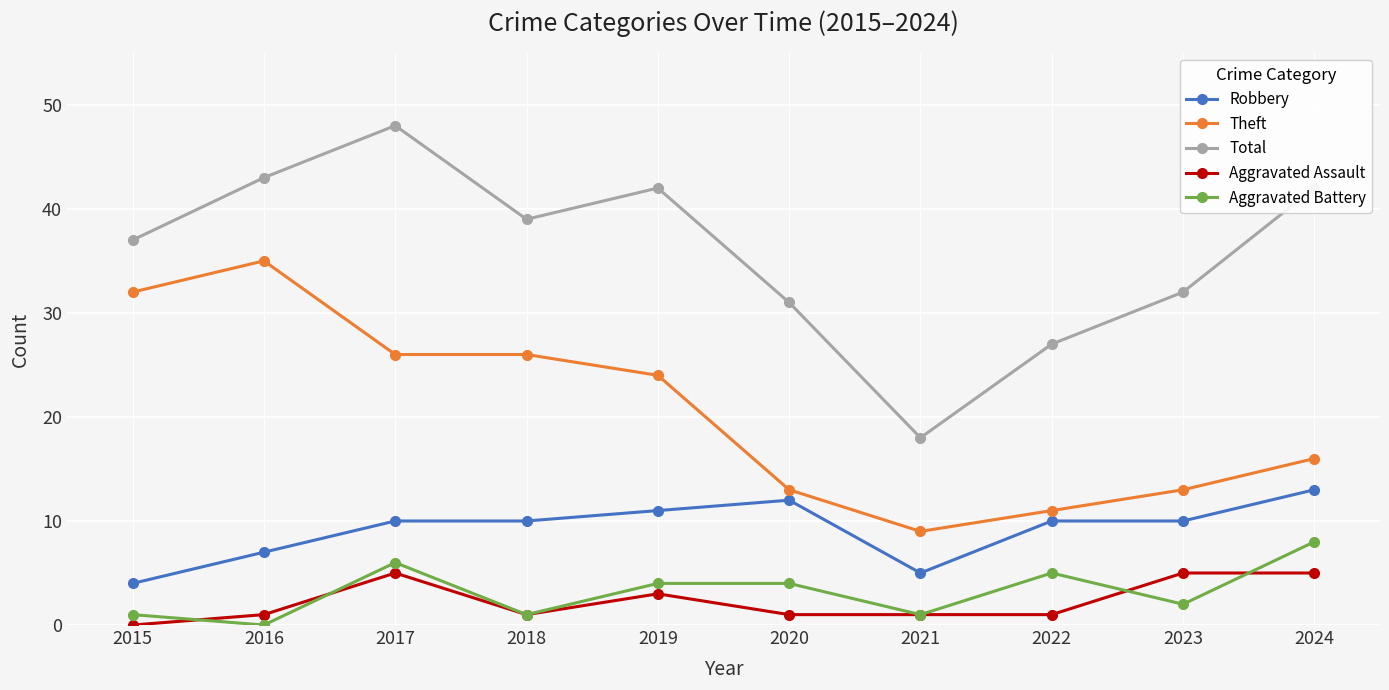

The Total series shows 46 at 2023. True or false?

False